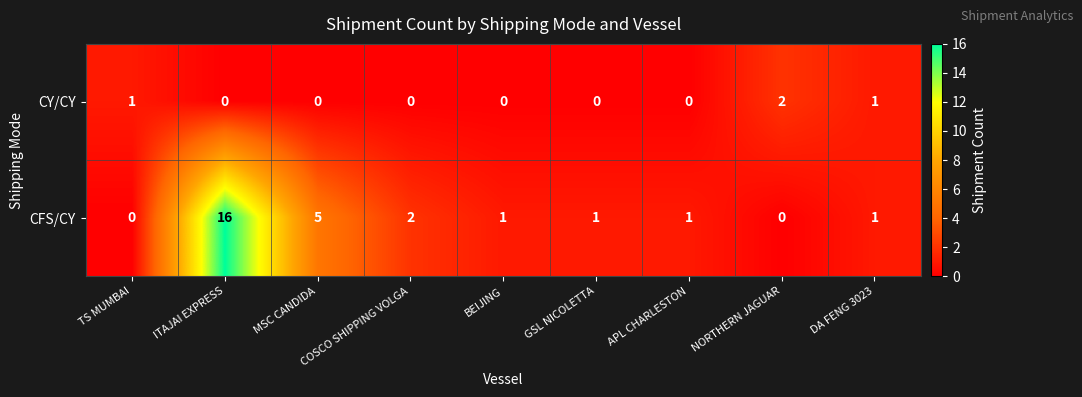

What is the total value across all series at APL CHARLESTON?

1